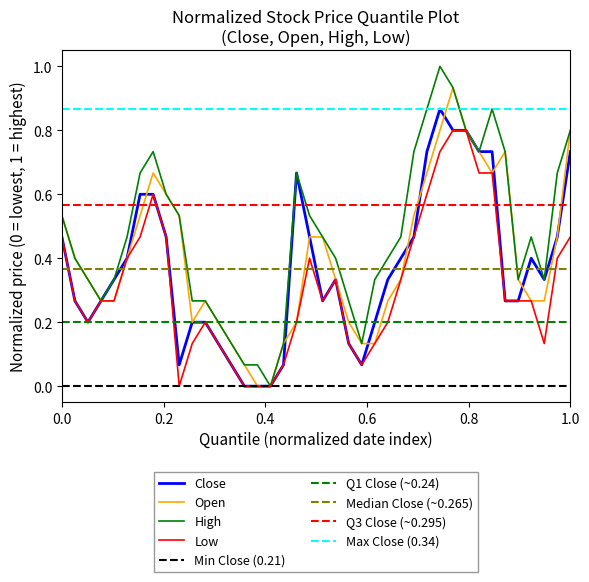

What is the highest value of the High series?

1.0